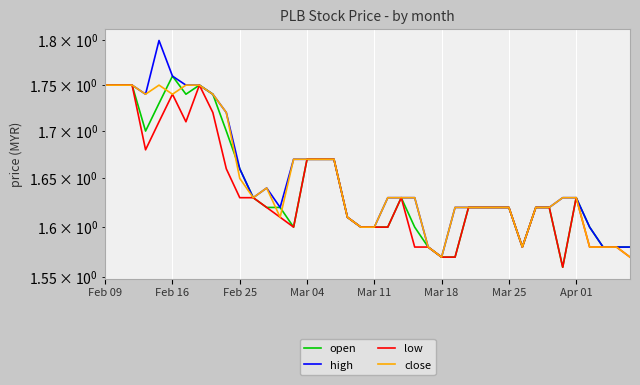

Rank the series by their average value, from lowest to highest.

low, open, close, high